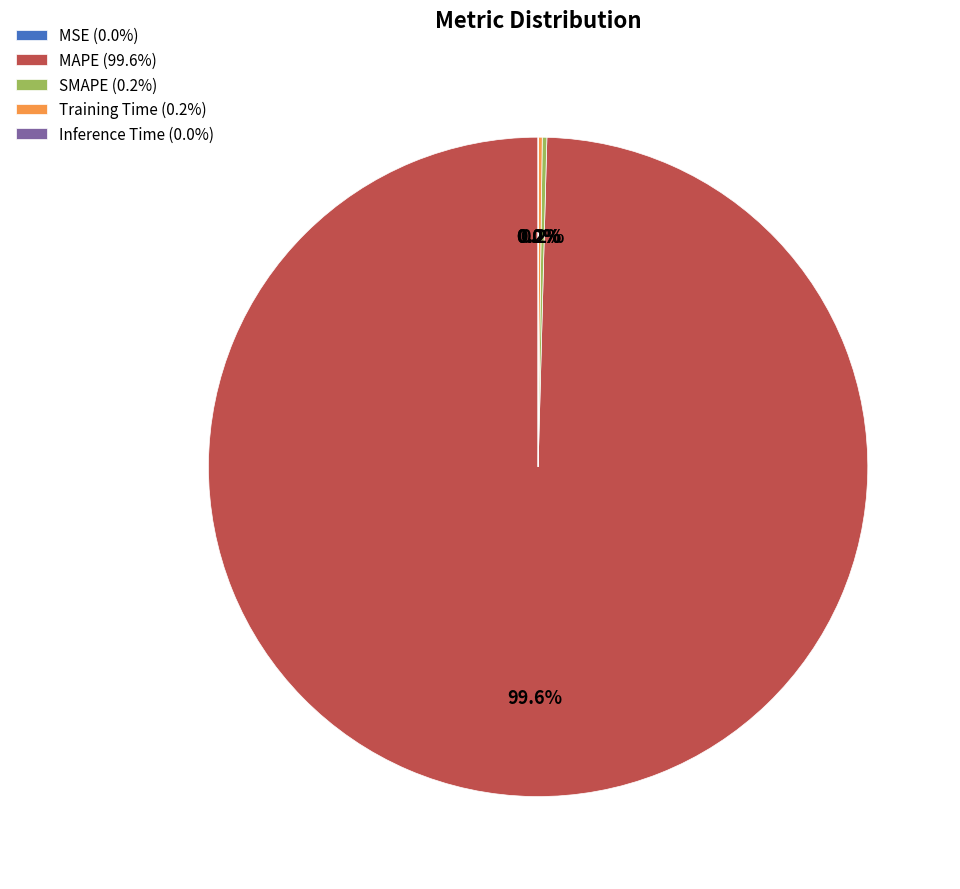

What percentage is NOT represented by MAPE (99.6%)?

0.4%